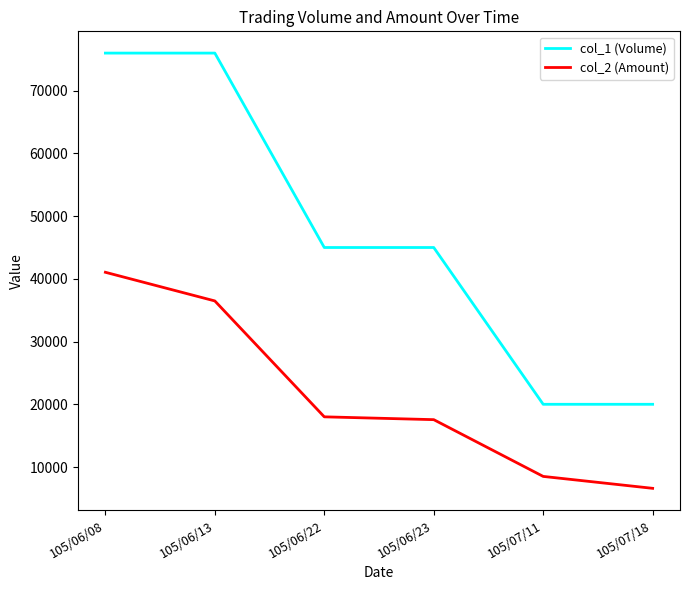

What is the total value across all series at 105/07/18?

26600